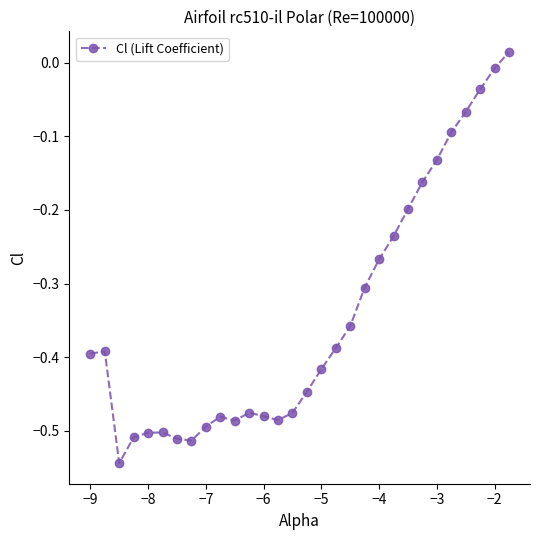

What is the difference between the maximum and minimum values?

0.6